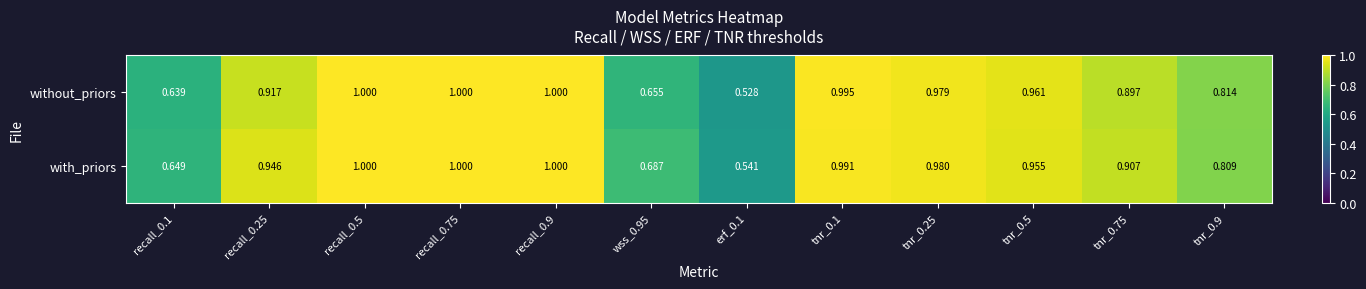

Between wss_0.95 and tnr_0.1, which series saw the biggest shift?

without_priors